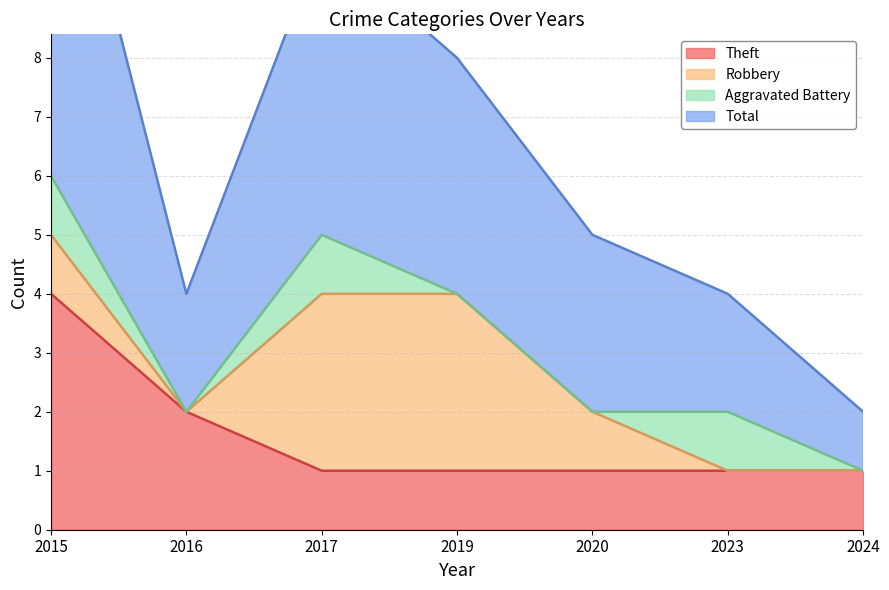

What is the value of the Total point at the 3rd from the left?

10